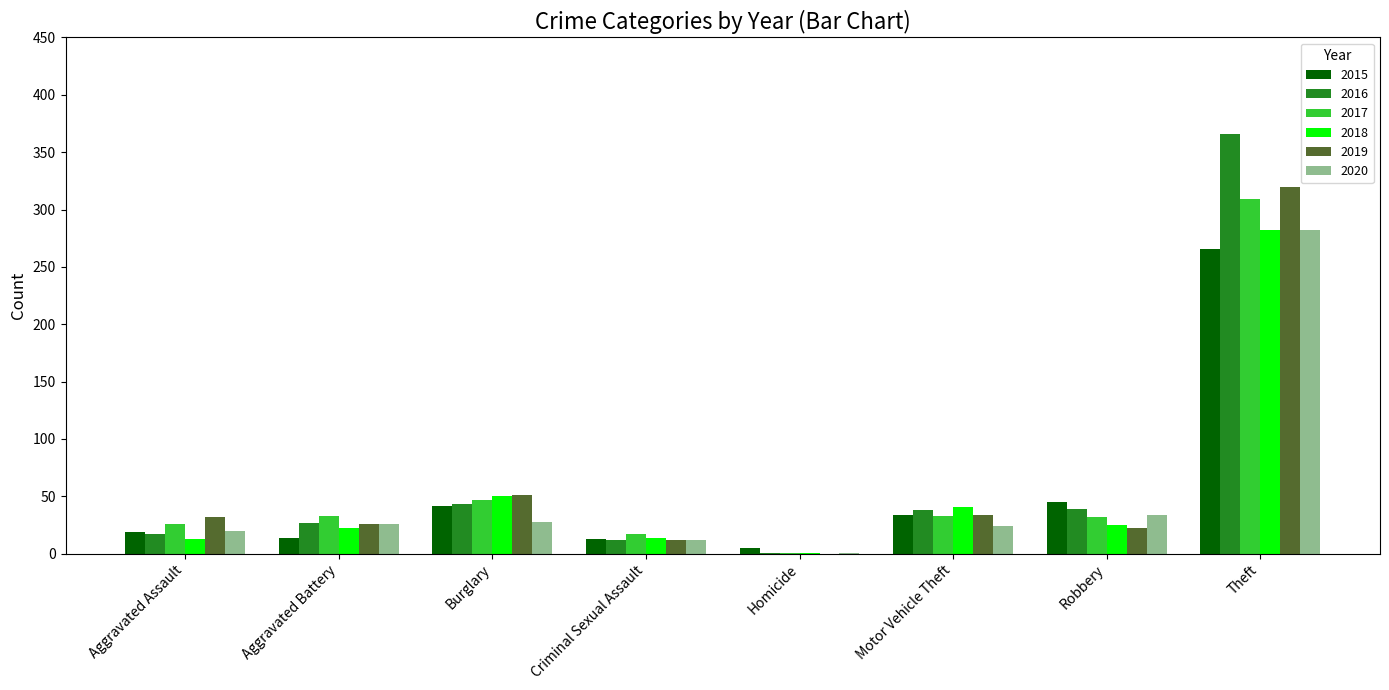

Where is 2015 nearest to the value 135?

Robbery